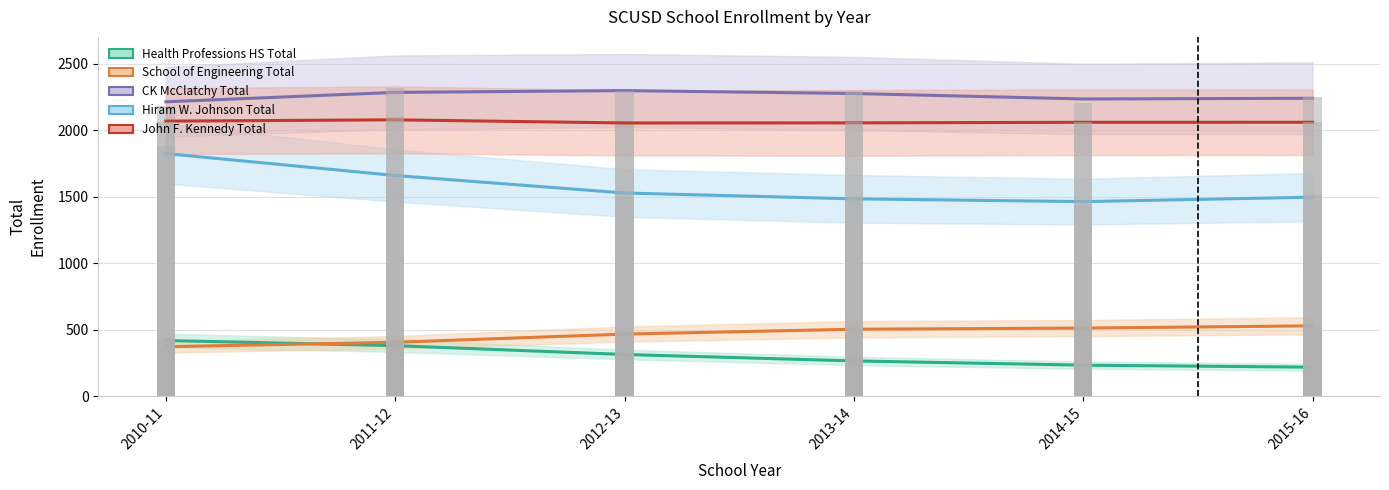

How many data points in School of Engineering Total are less than 502?

3